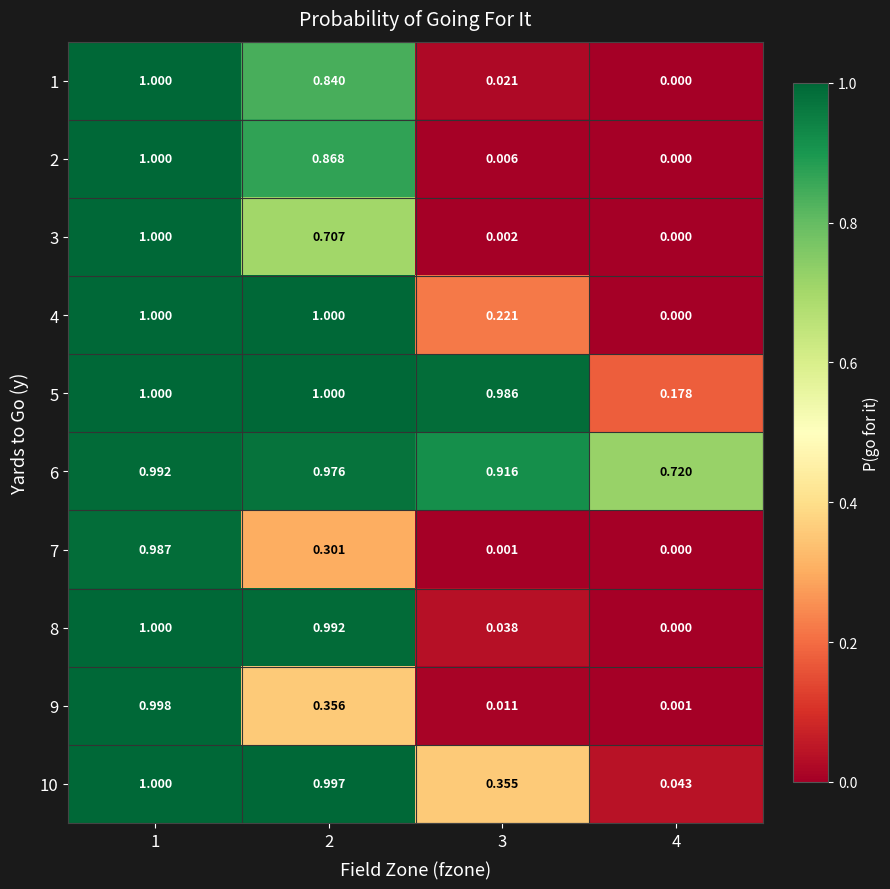

Is the value of 3 at 4 greater than the value of 8 at 3?

No